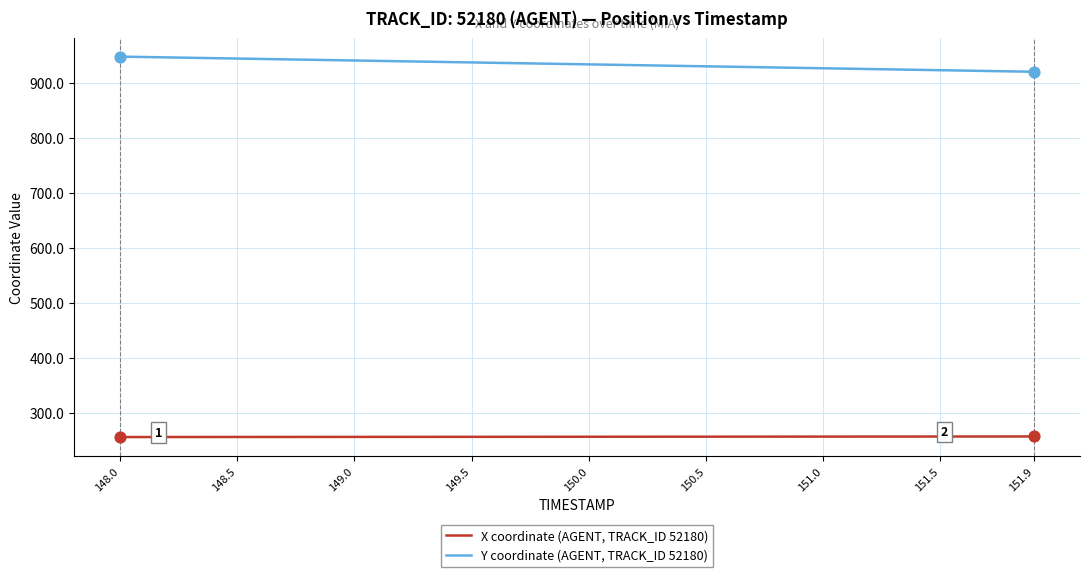

What are all the series names shown in the legend?

X coordinate (AGENT, TRACK_ID 52180), Y coordinate (AGENT, TRACK_ID 52180)